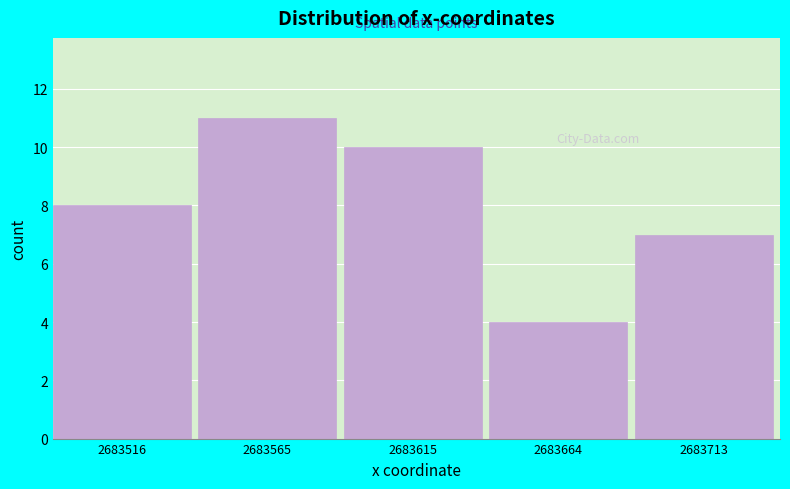

Reading right to left, extract all data points from this chart.

7	4	10	11	8